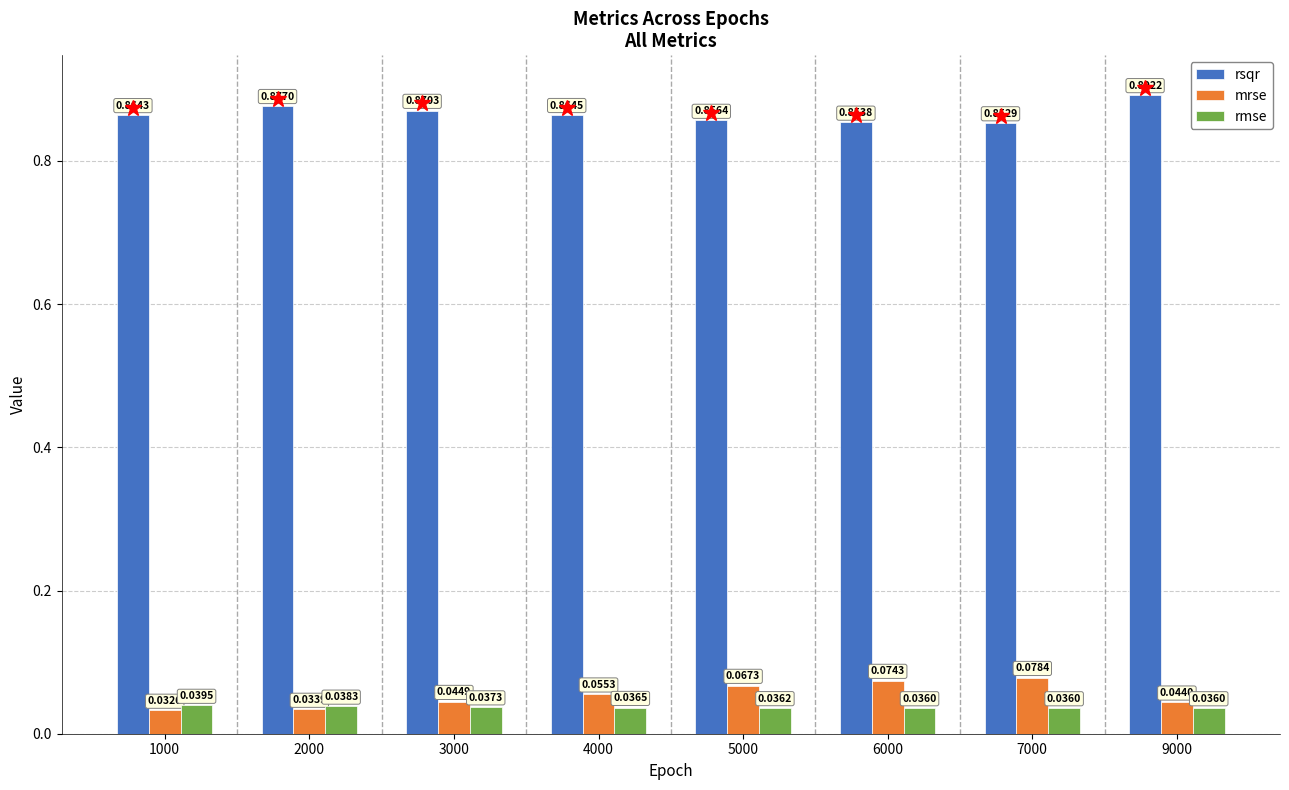

List the labels in order of rsqr value, smallest first.

7000, 6000, 5000, 1000, 4000, 3000, 2000, 9000